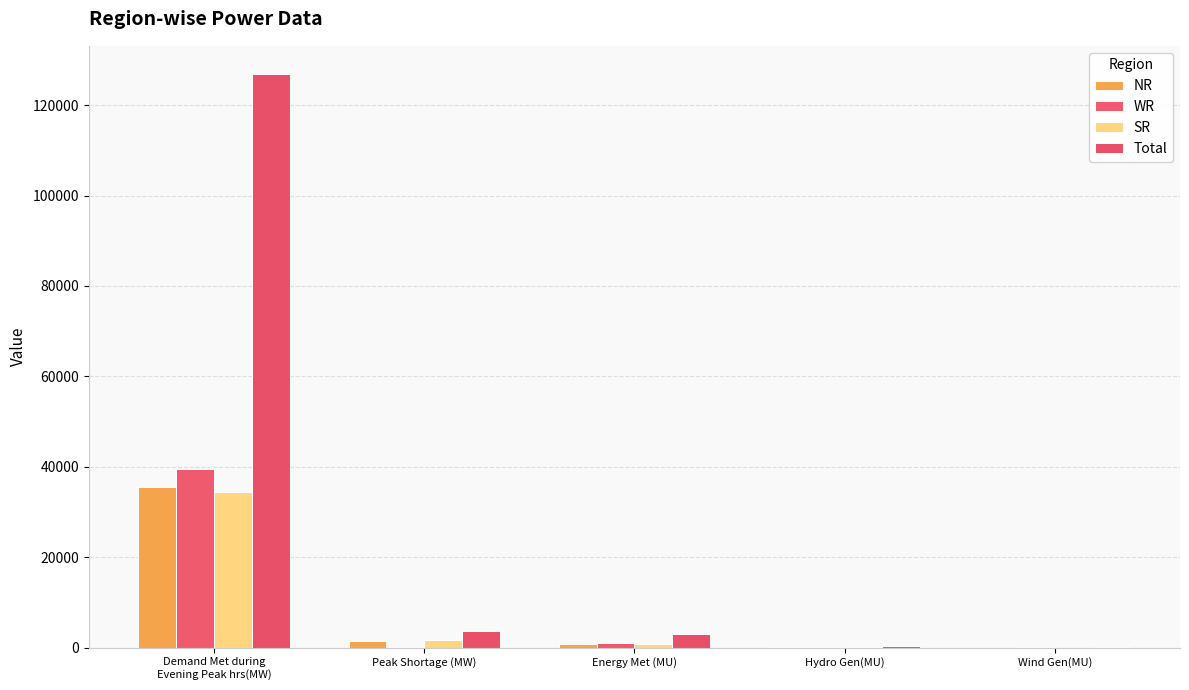

Reading right to left, what are all the values shown in this chart?

NR: 6	156	786	1380	35572
WR: 23	40	971	175	39446
SR: 9	86	837	1596	34506
Total: 37	309	2973	3609	126792